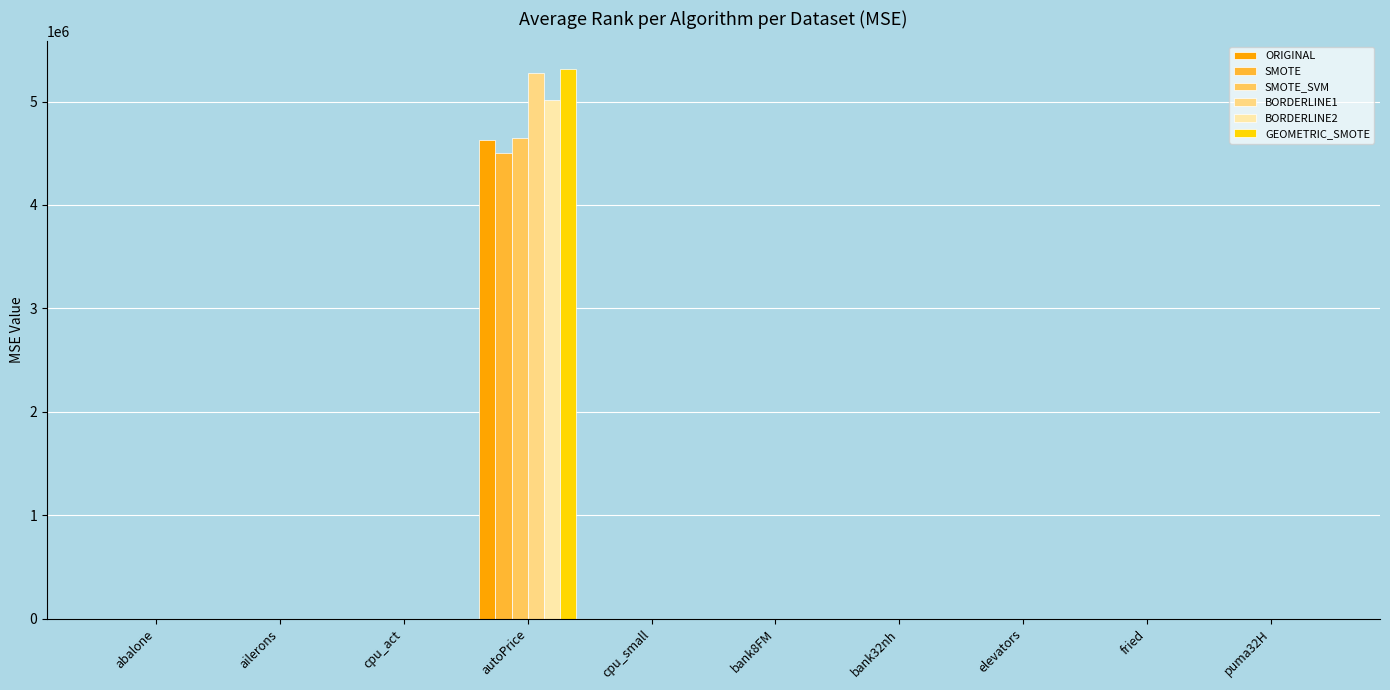

How many distinct data groups are displayed?

6